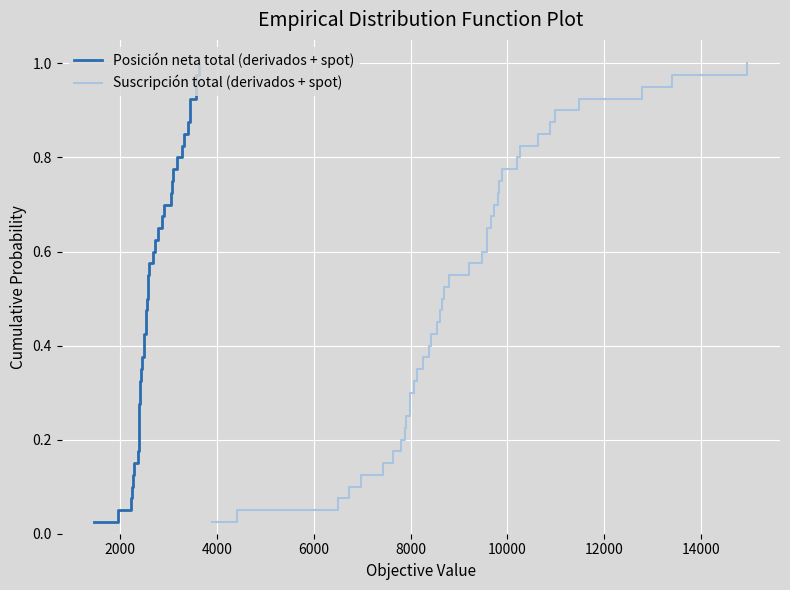

At how many categories does at least one series exceed 0?

40